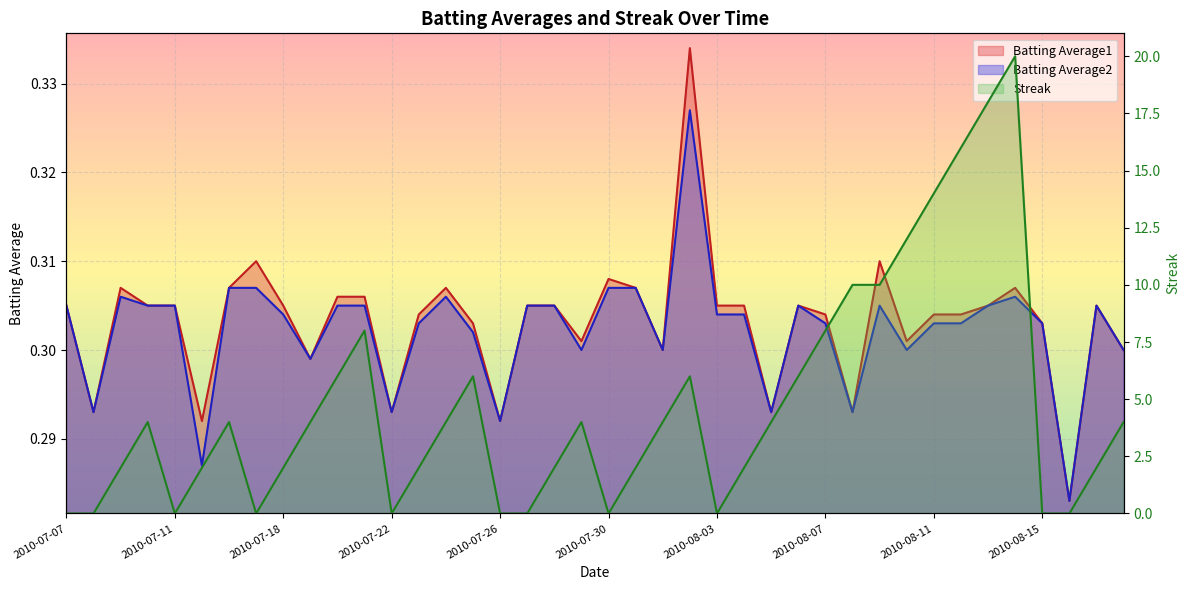

True or false: Batting Average1 and Batting Average2 intersect in this chart.

False